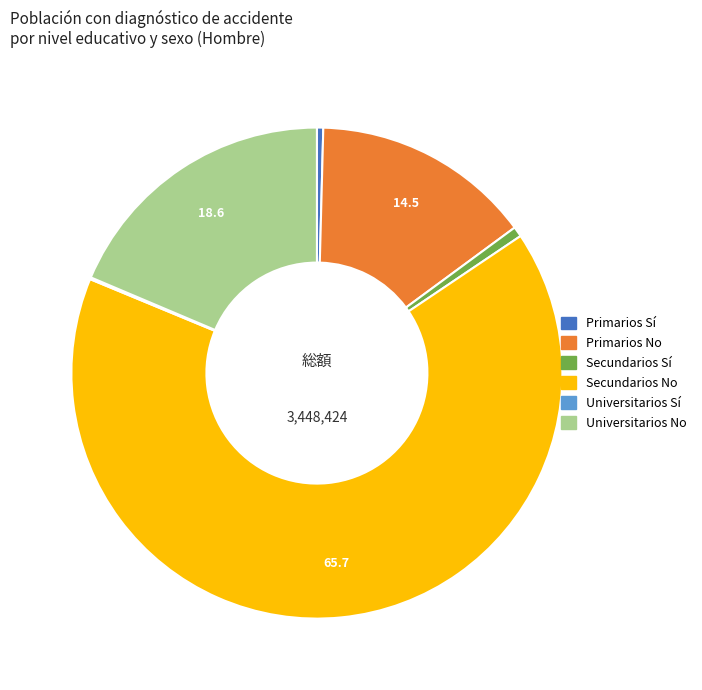

Is there a majority slice in this chart?

Yes